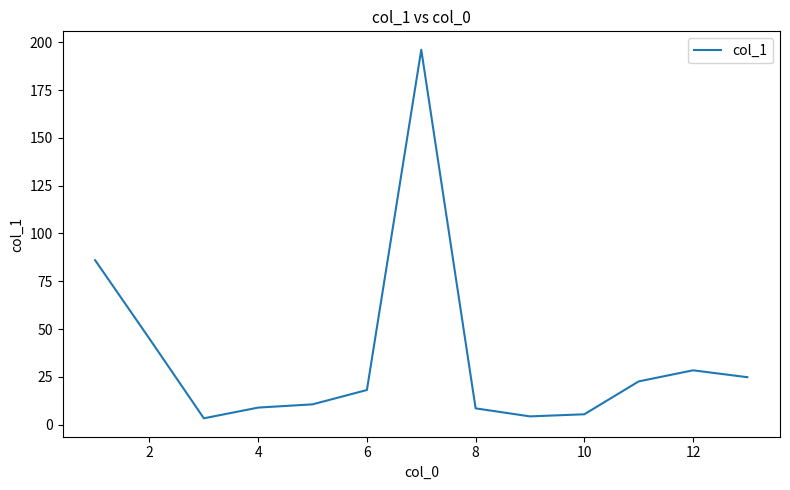

What is the difference between the maximum and second lowest values?

191.8